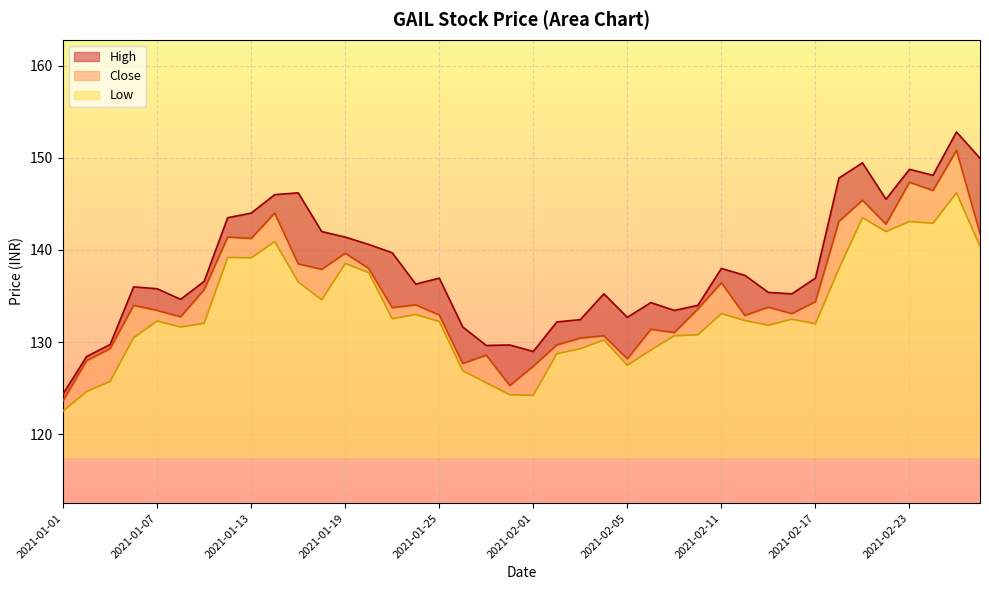

Rank the series by their average value, from lowest to highest.

Low, Close, High